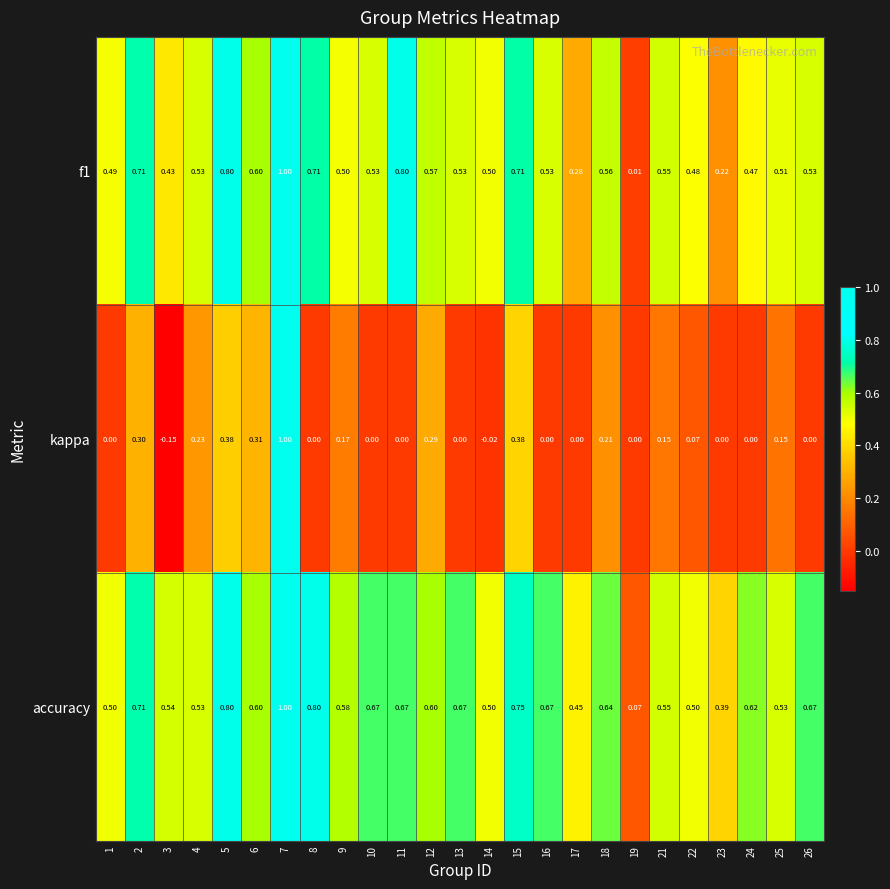

Is the value of f1 at 26 greater than the value of kappa at 7?

No